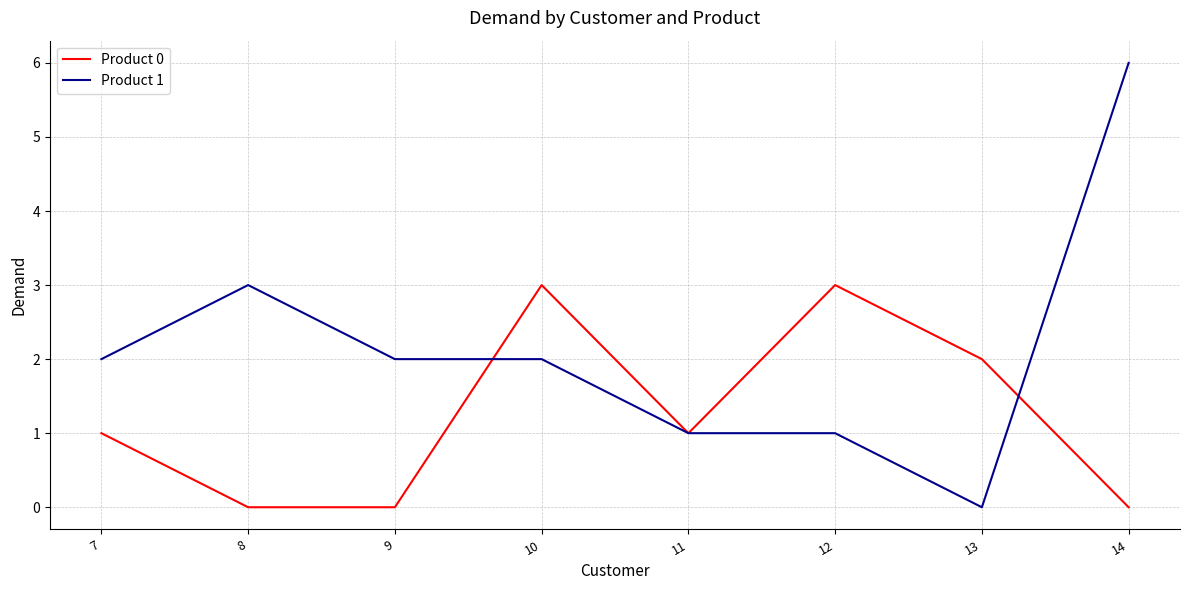

Reading left to right, transcribe all the data shown in this chart.

Product 0: 7=1	8=0	9=0	10=3	11=1	12=3	13=2	14=0
Product 1: 7=2	8=3	9=2	10=2	11=1	12=1	13=0	14=6